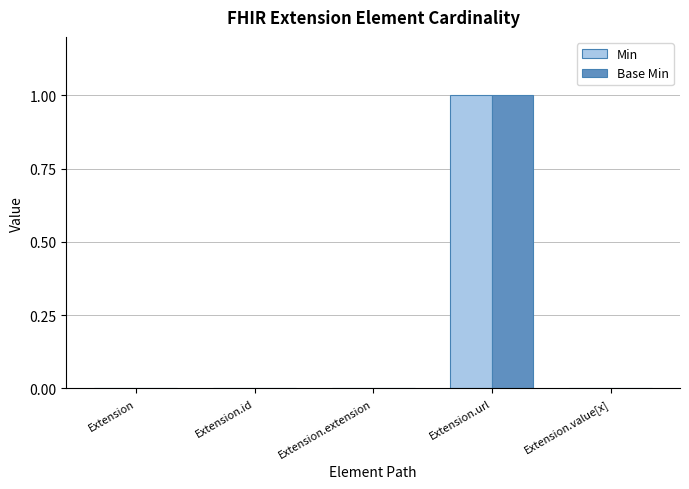

Which label corresponds to the largest value in the chart?

Extension.url